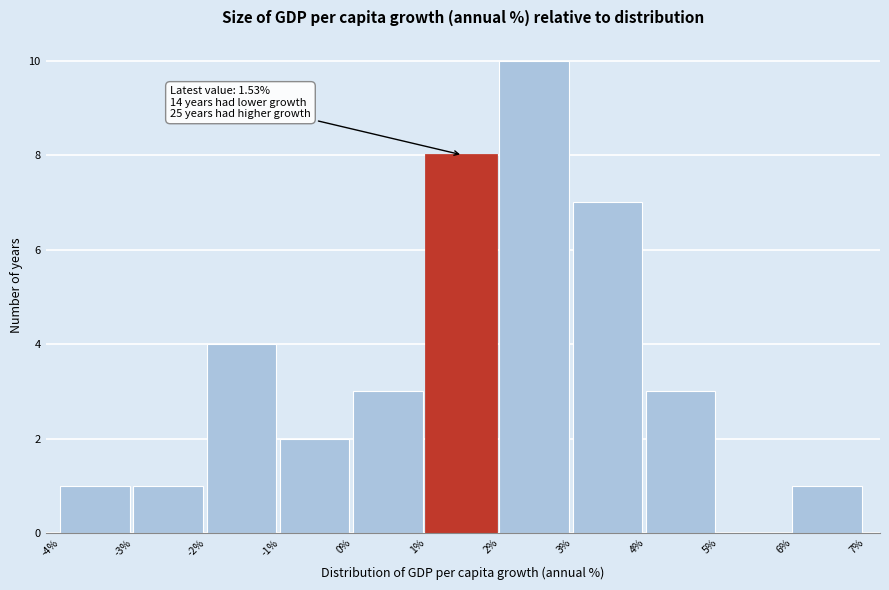

Over which range of the x-axis is the bar tallest?

2% to 3%